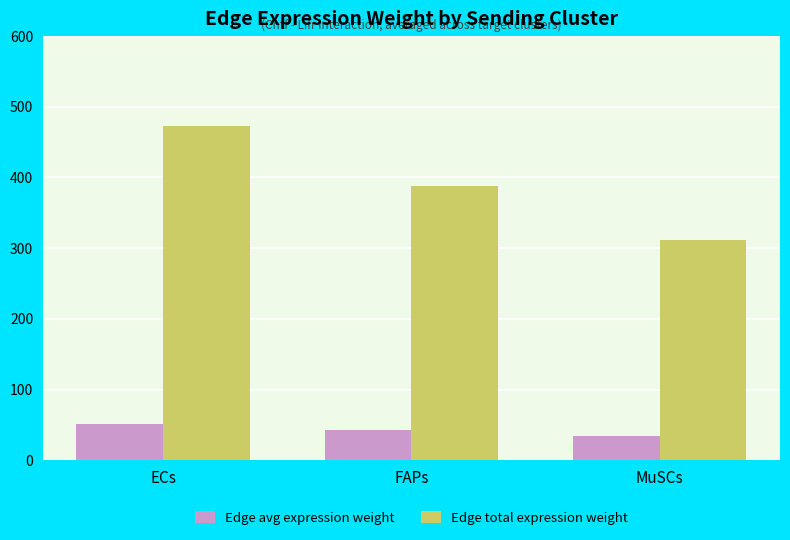

How many categories are shown in the chart?

3